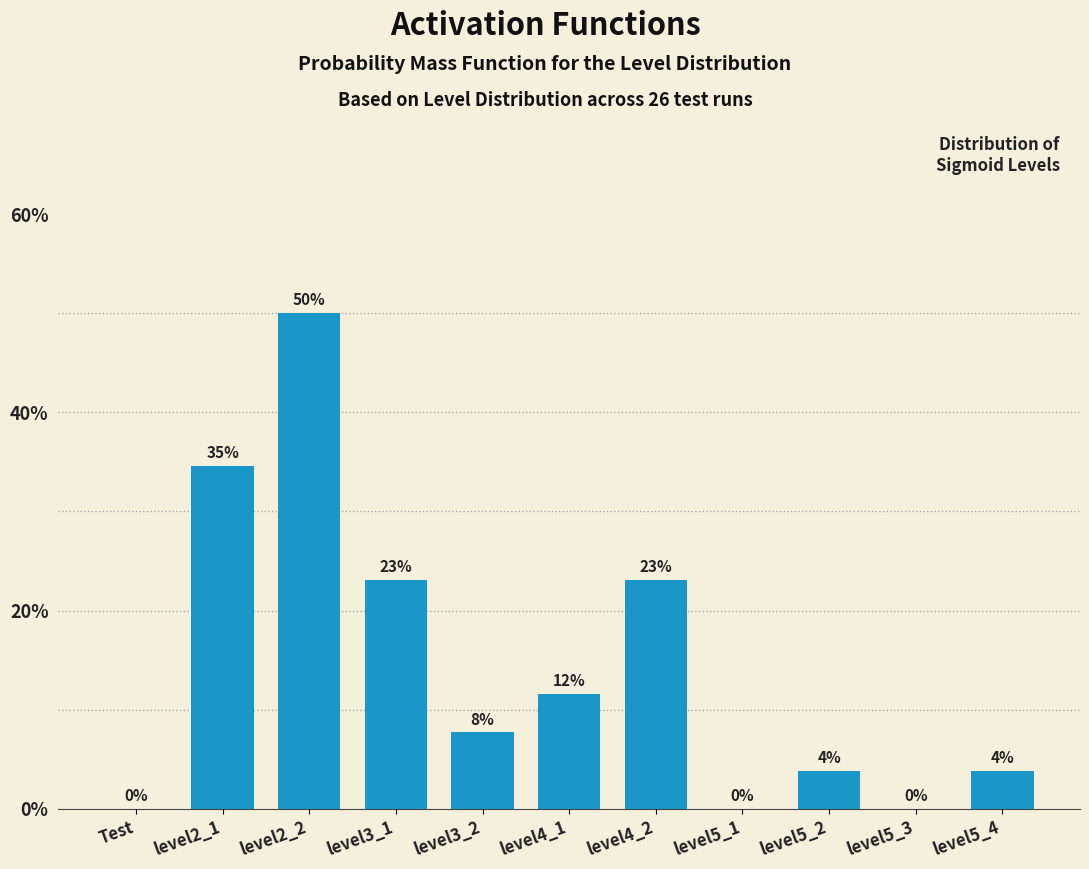

Are the bars horizontal?

No